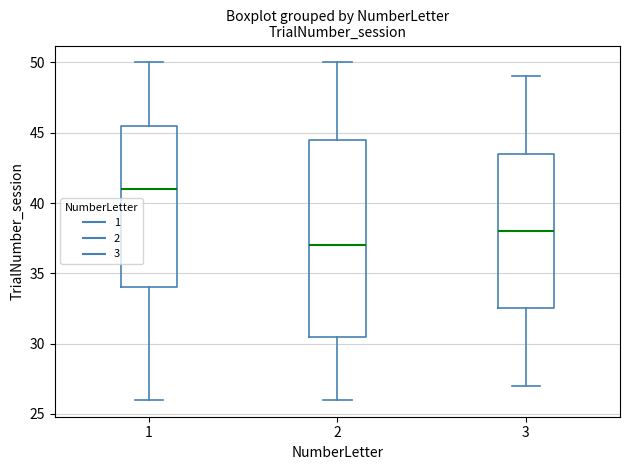

Where does the upper whisker of the box at x = 2 end on the y-axis? The values are not printed on the chart, so give them approximately, as read against the axis.

50.0